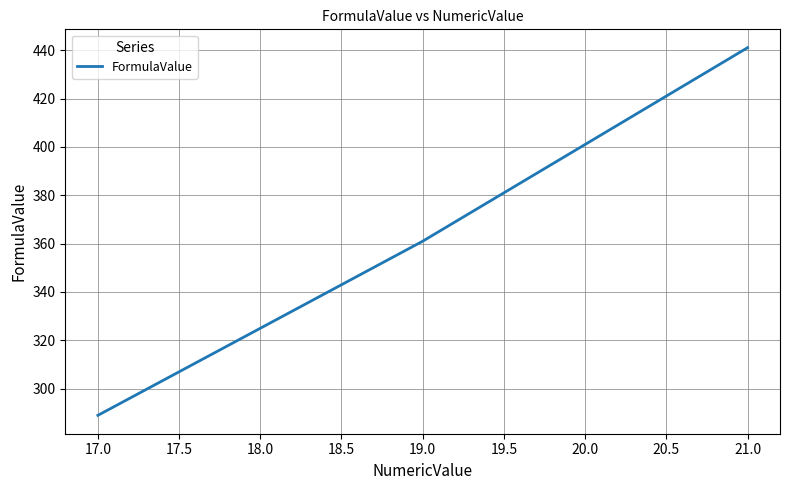

Reading left to right, transcribe all the data shown in this chart.

17.0=289	19.0=361	21.0=441